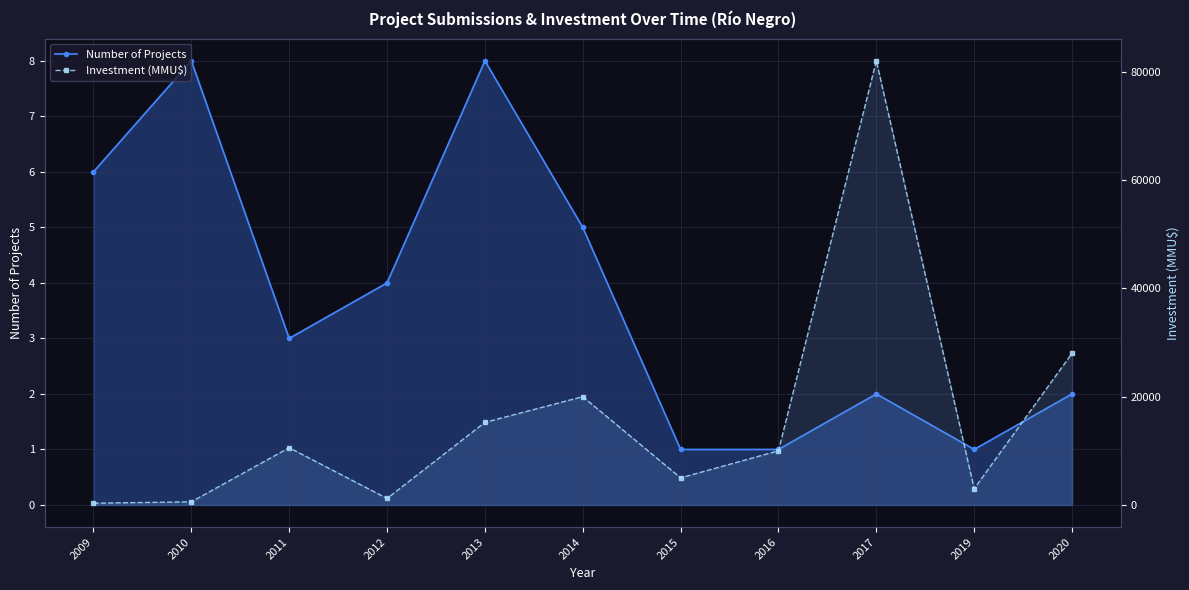

Reading right to left, what are all the values shown in this chart?

Number of Projects: 2	1	2	1	1	5	8	4	3	8	6
Investment (MMU$): 28000	3000	82020	10000	5000	20000	15250	1200	10569	577	322